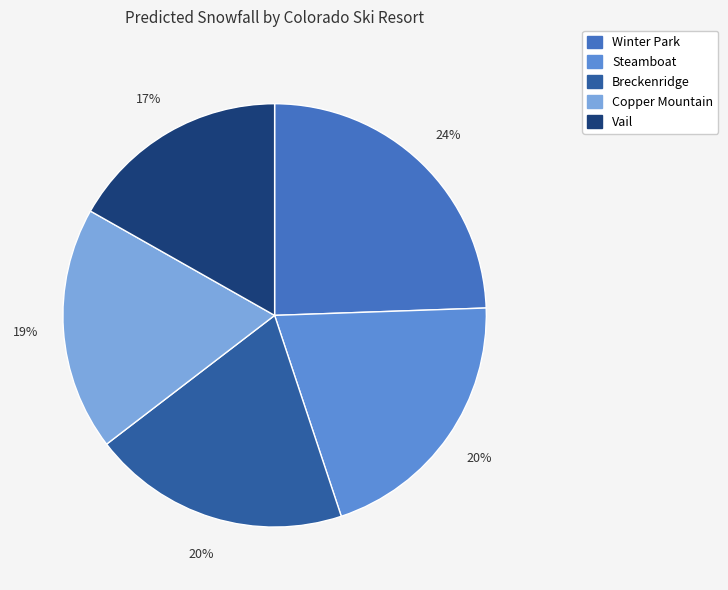

True or false: Copper Mountain accounts for 24% of the total.

False